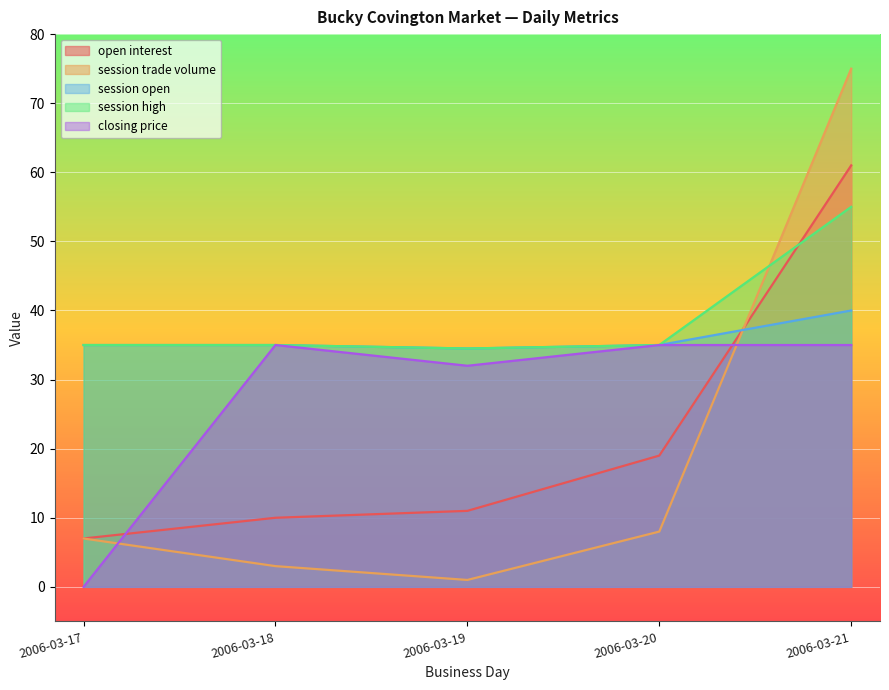

The value of session high at 2006-03-21 is 79.9. True or false?

False